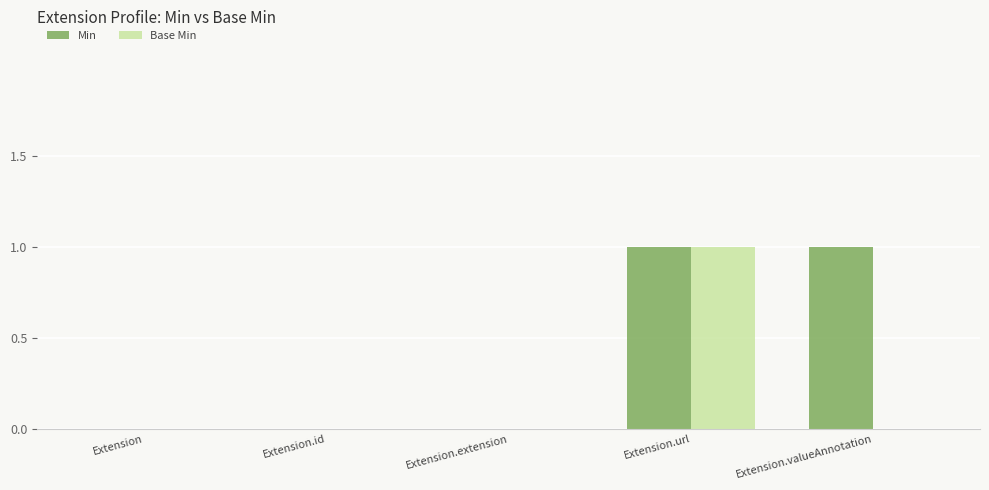

What is the difference between the Min values at Extension and Extension.valueAnnotation?

1